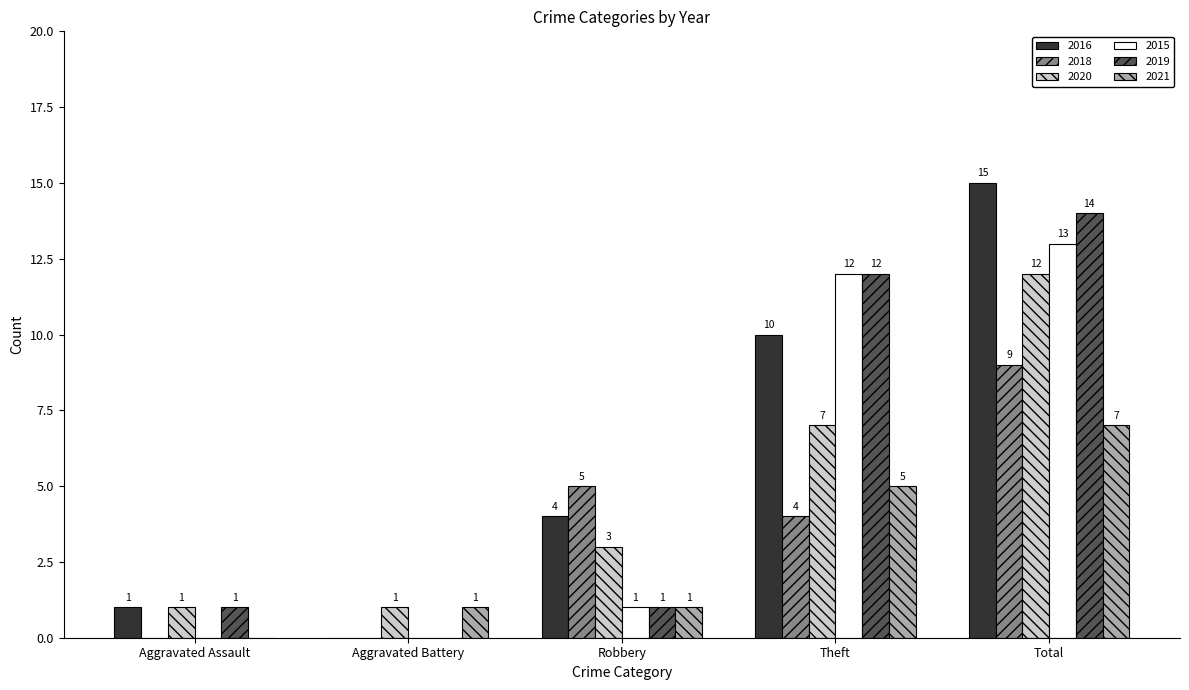

The value of 2018 at Robbery is 5. True or false?

True